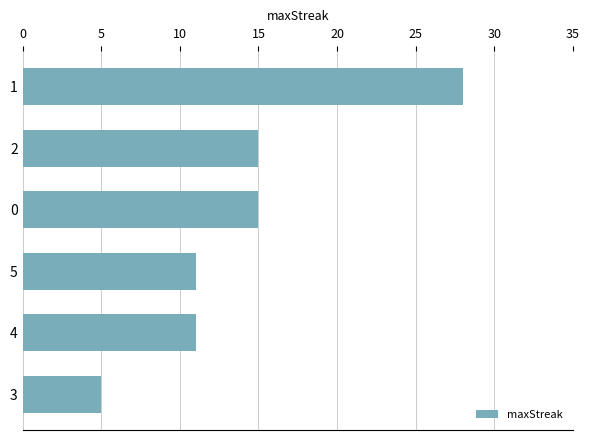

How many data points does each series have?

6